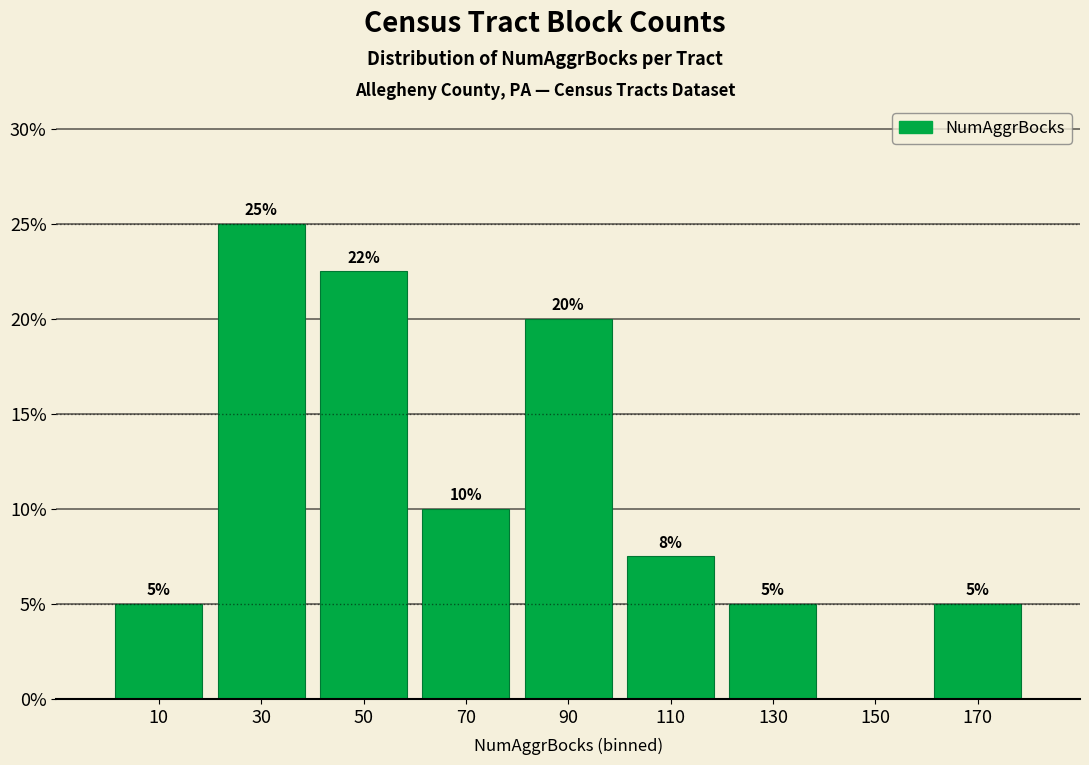

Over which range of the x-axis is the bar tallest?

20 to 40